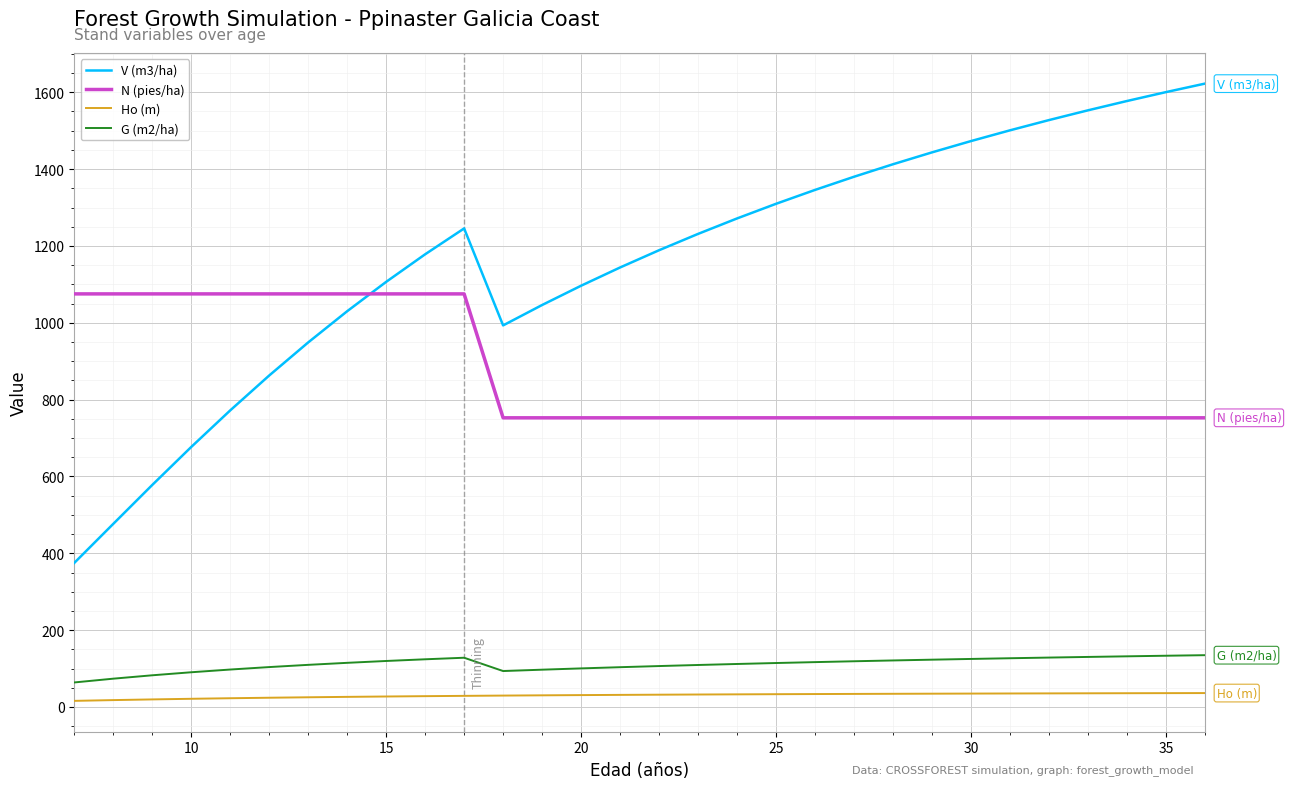

At how many categories does at least one series exceed 137?

30